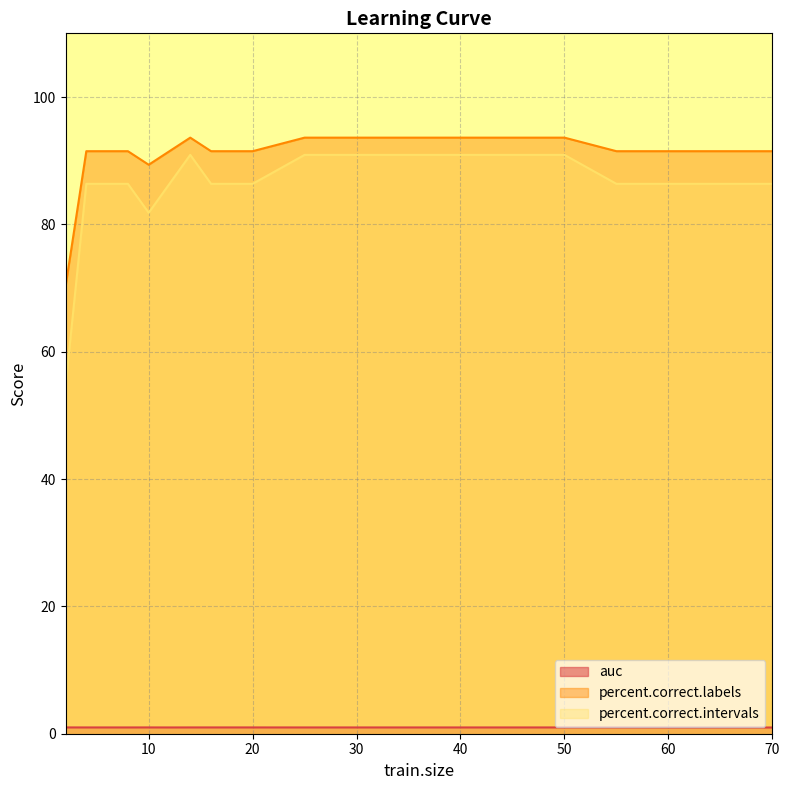

True or false: percent.correct.intervals has a value of 138.3 at 14.

False